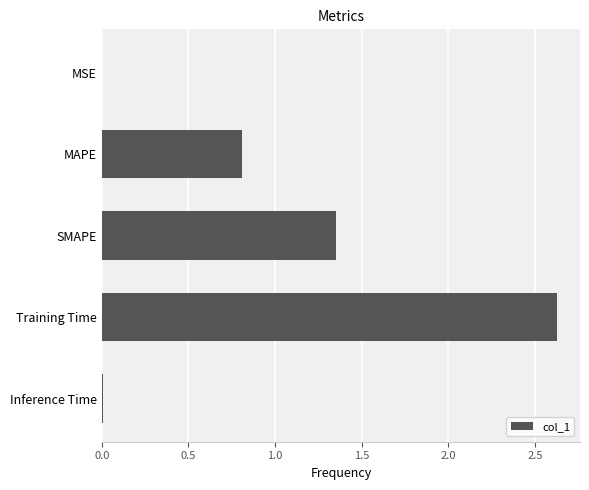

The value at MAPE is 0.8. True or false?

True